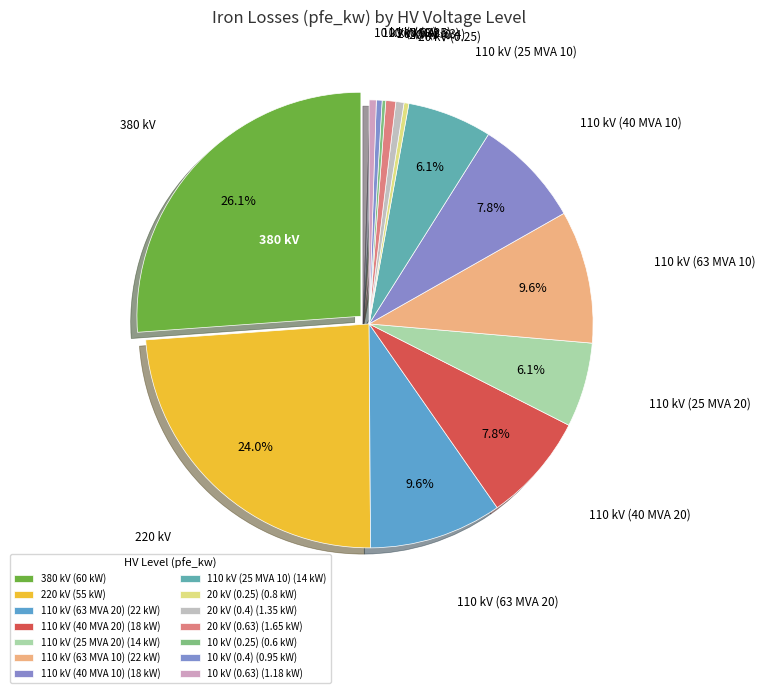

Do 110 kV (63 MVA 20) and 110 kV (25 MVA 10) together represent more than half of the pie?

No